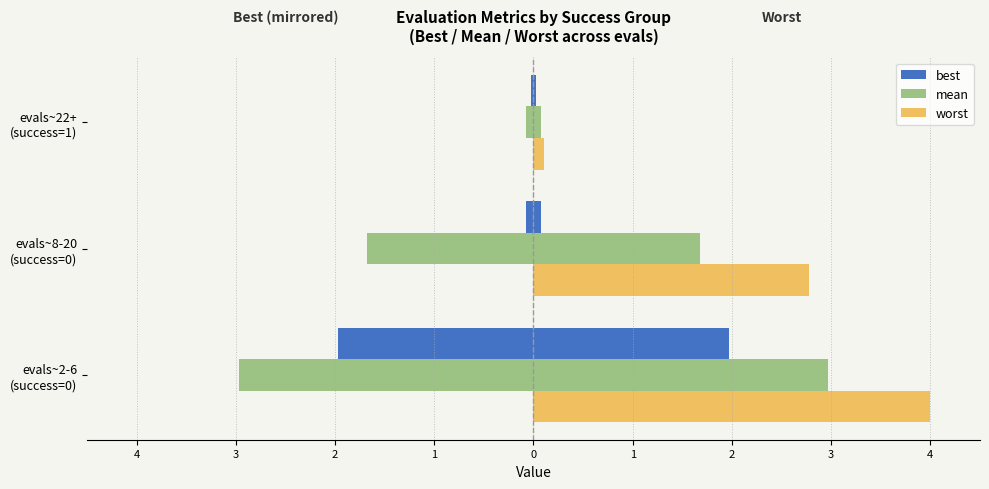

How many bars are there in total?

9